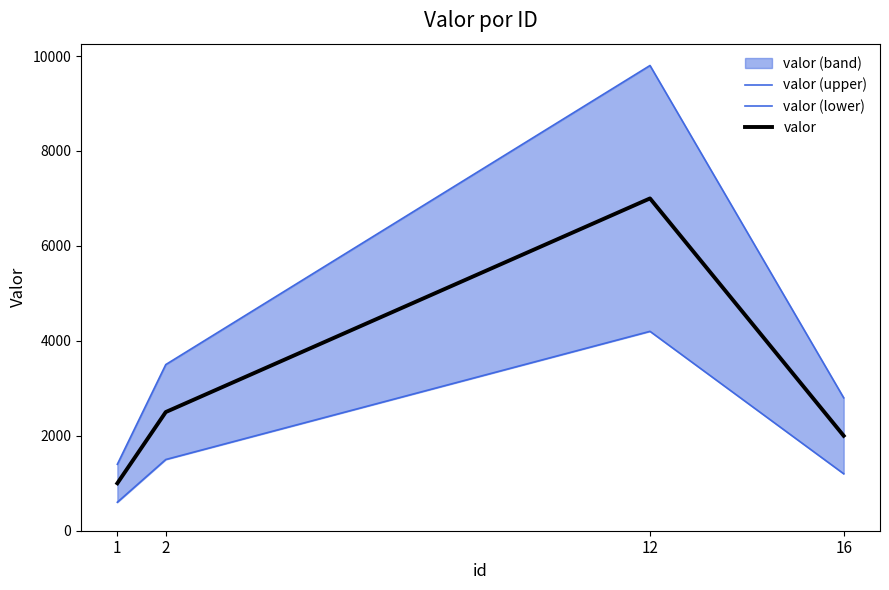

Rank the series by their average value, from highest to lowest.

valor (upper), valor, valor (lower)